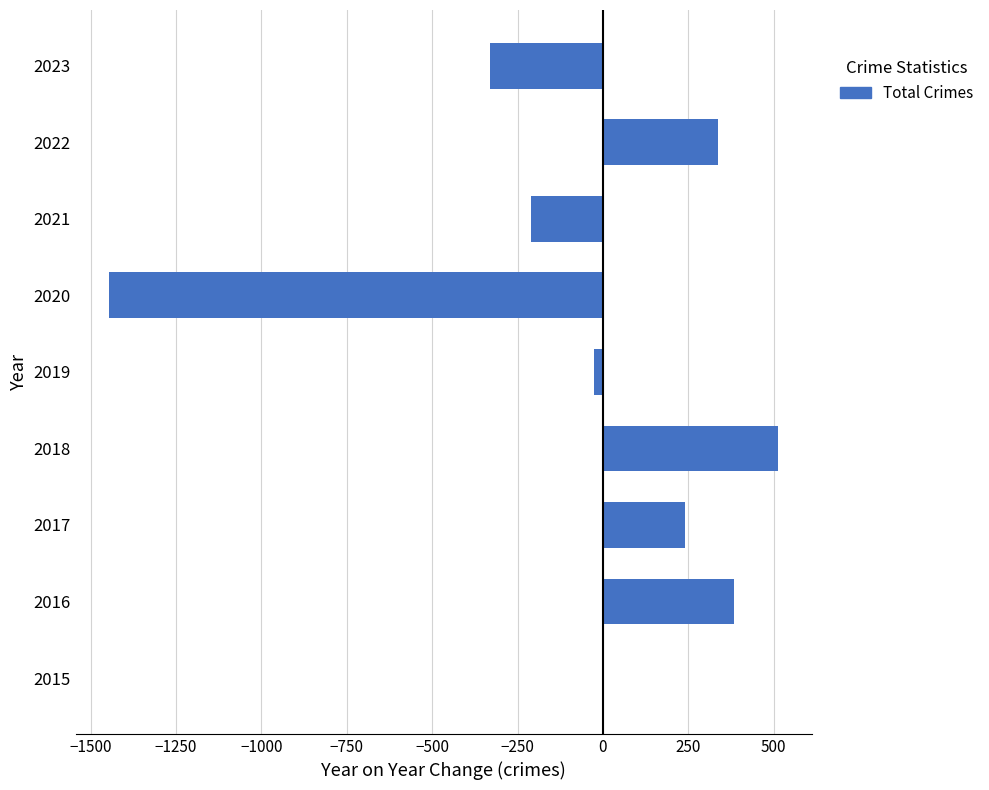

Reading top to bottom, transcribe all the data shown in this chart.

2023=-330	2022=338	2021=-212	2020=-1446	2019=-25	2018=513	2017=240	2016=384	2015=0